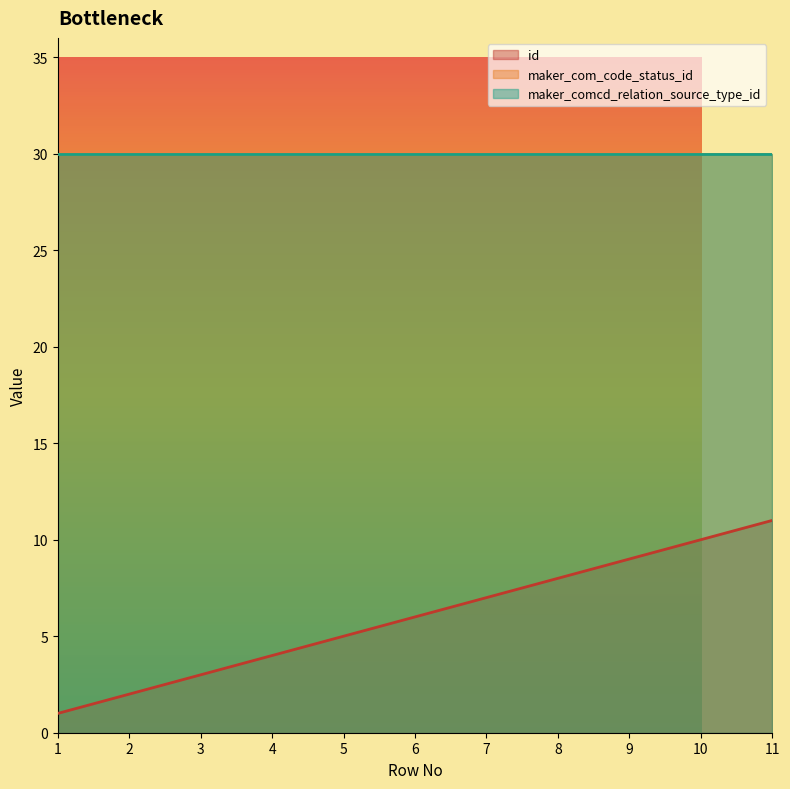

Between 6 and 8, which series saw the biggest shift?

id